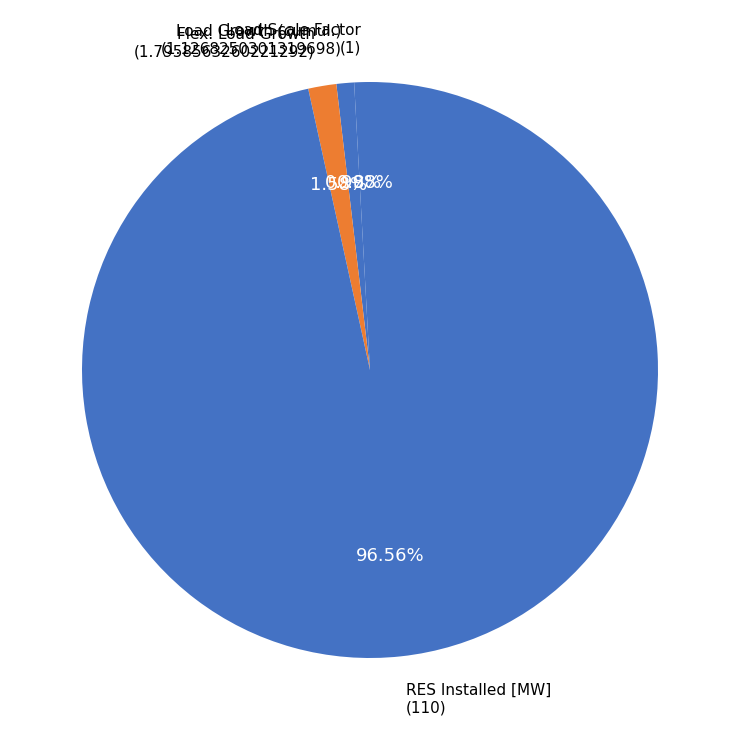

How many slices are in this pie chart?

4